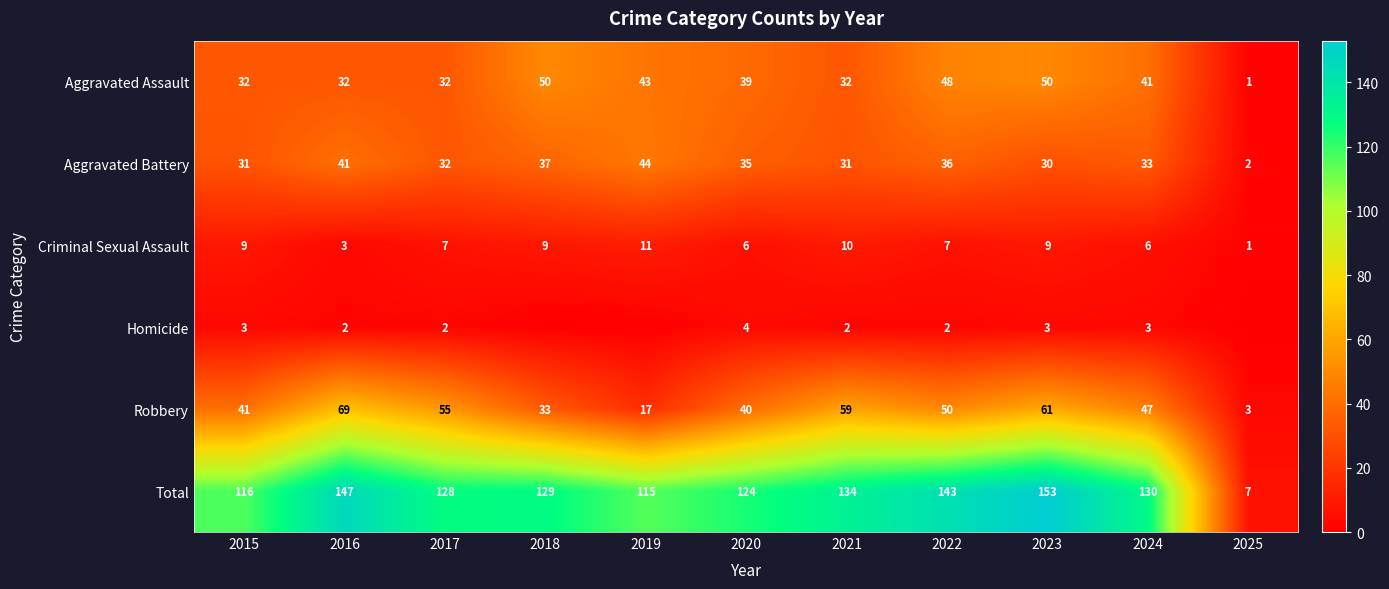

Which series has the largest range (max minus min)?

Total